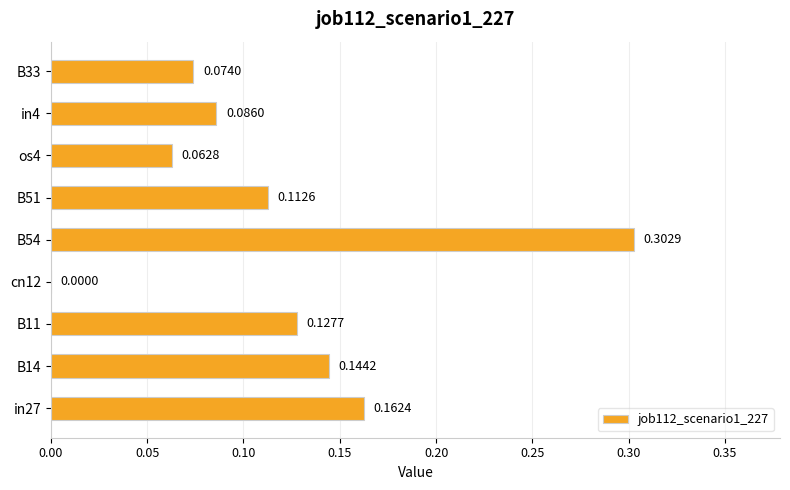

At which category does the chart reach its peak across all series?

B54